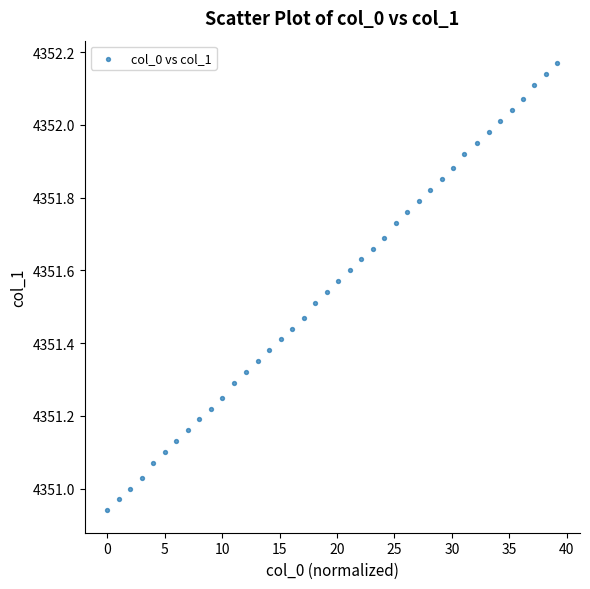

What is the range of Y values (max minus min)?

1.2